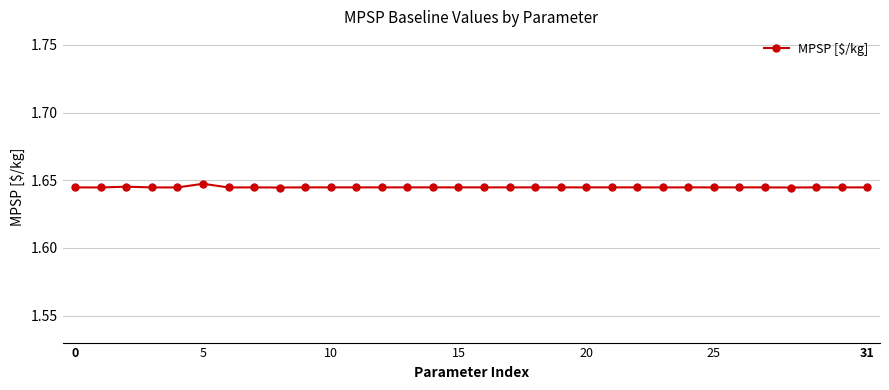

Count the values in the range 1 to 2.

32